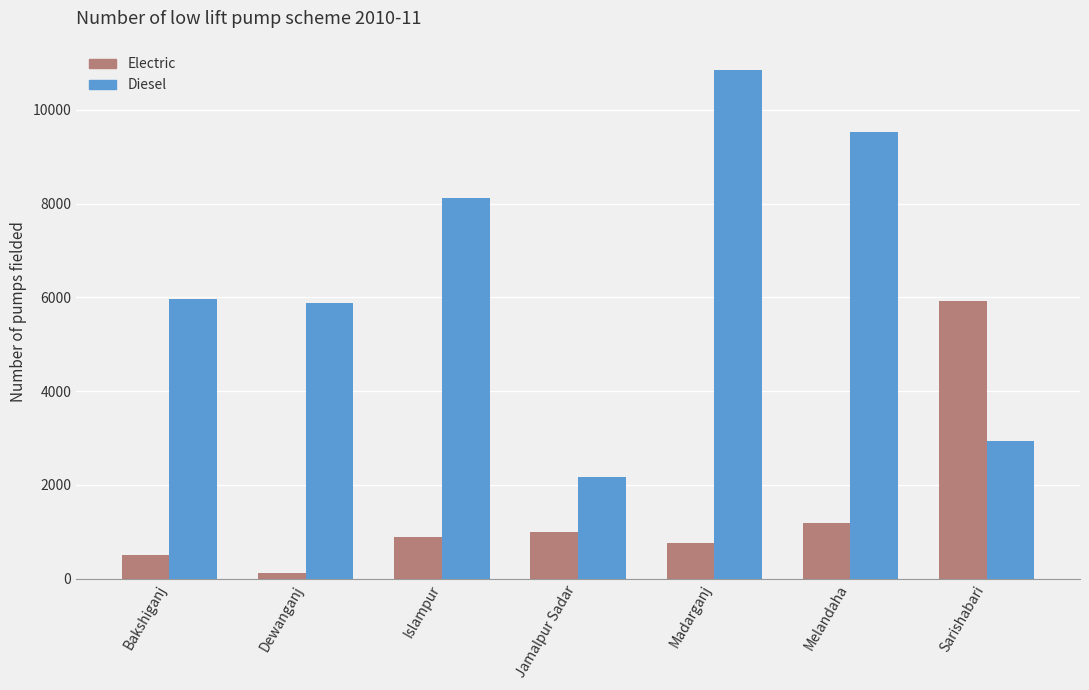

What is the difference between the highest and lowest values at Madarganj?

10095